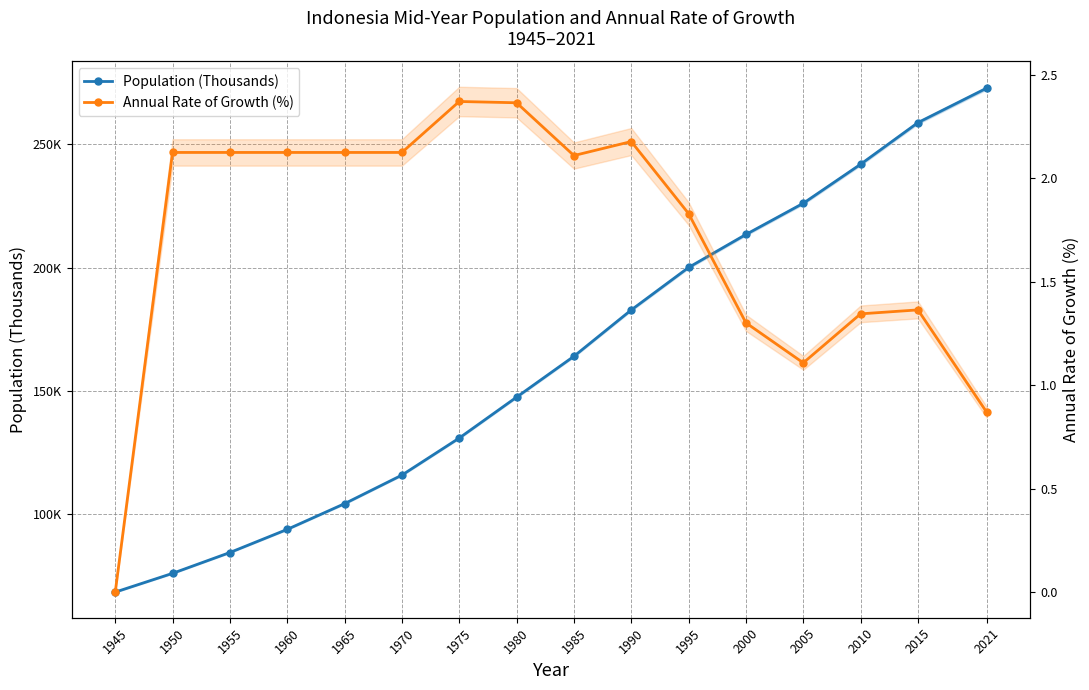

Read the Annual Rate of Growth (%) value at 2010.

1.3